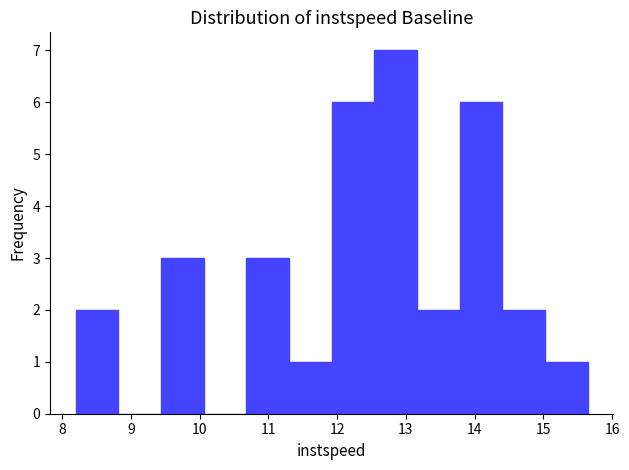

What is the height of the bar covering 13.8 to 14.4 on the x-axis? Neither the bar edges nor the heights are printed on the chart, so give them approximately, as read against the axes.

6